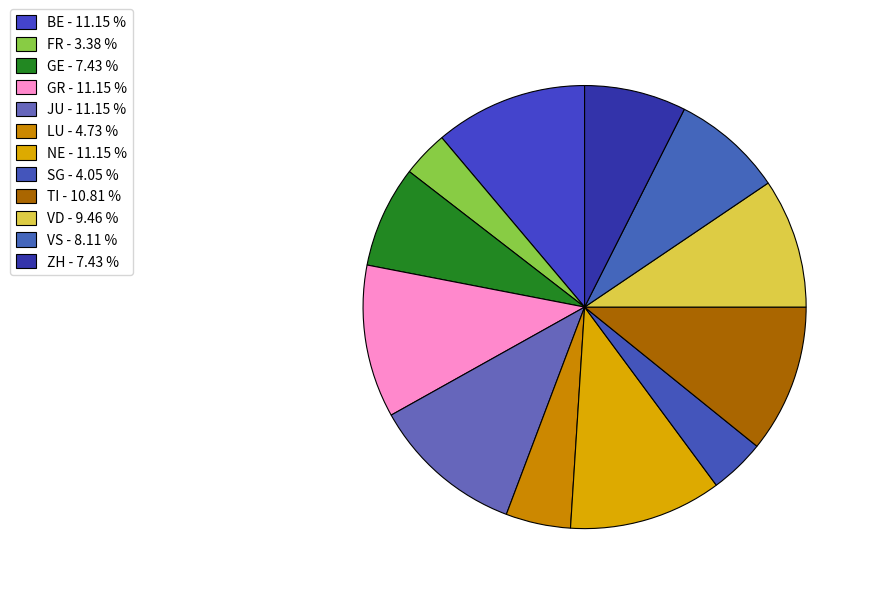

How many segments does this pie chart have?

12